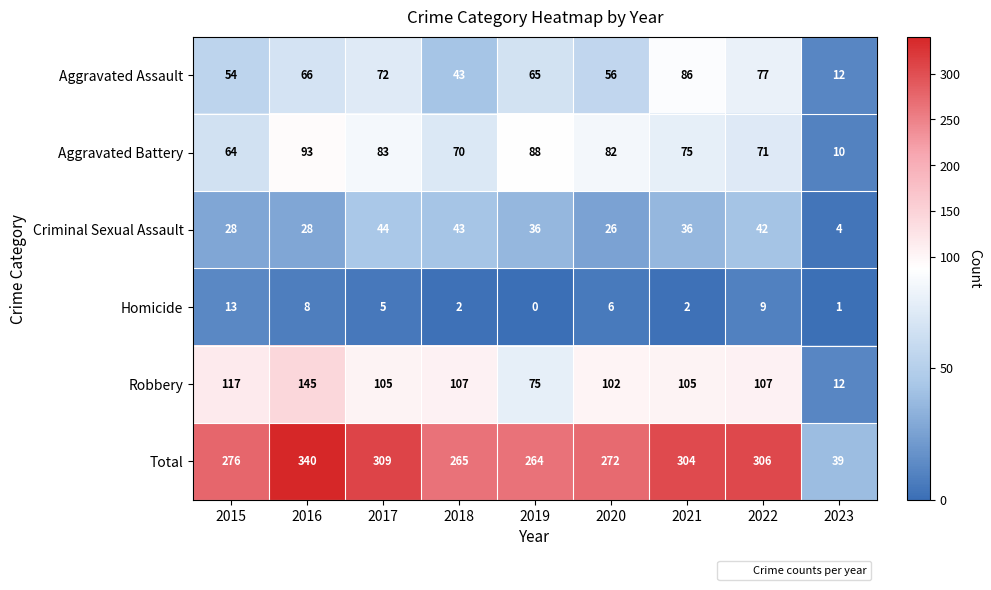

Where does the Robbery series first go above 105?

2015